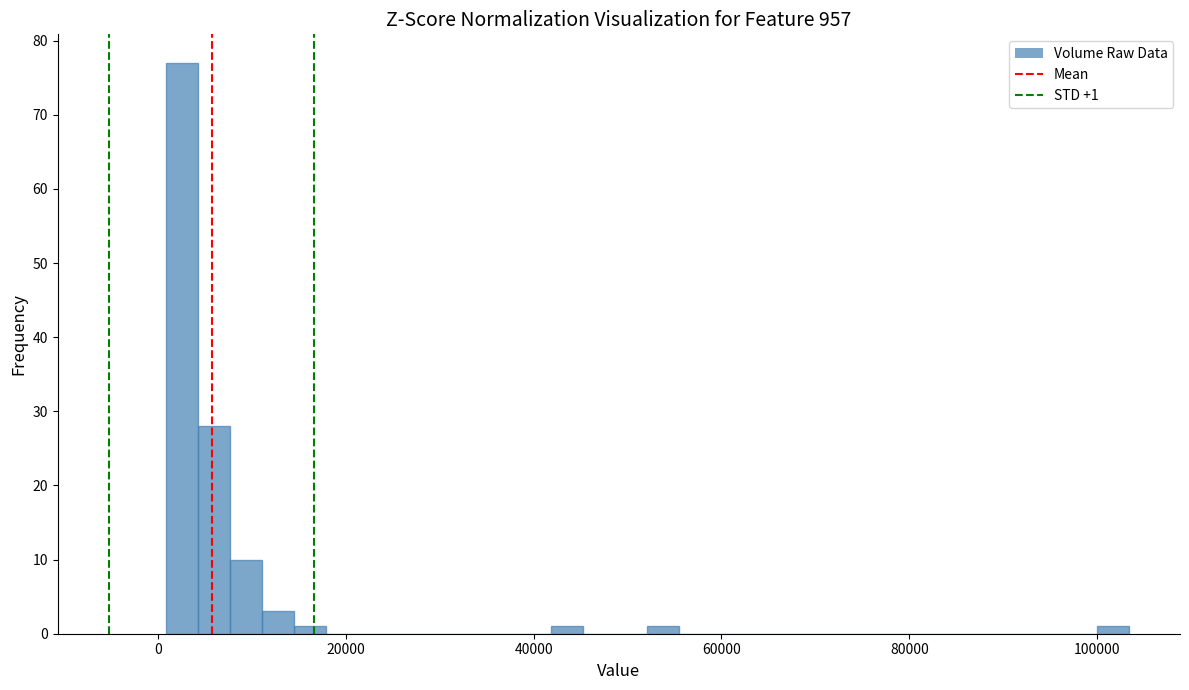

Read against the x-axis, roughly where is the centre of the tallest bar?

2000